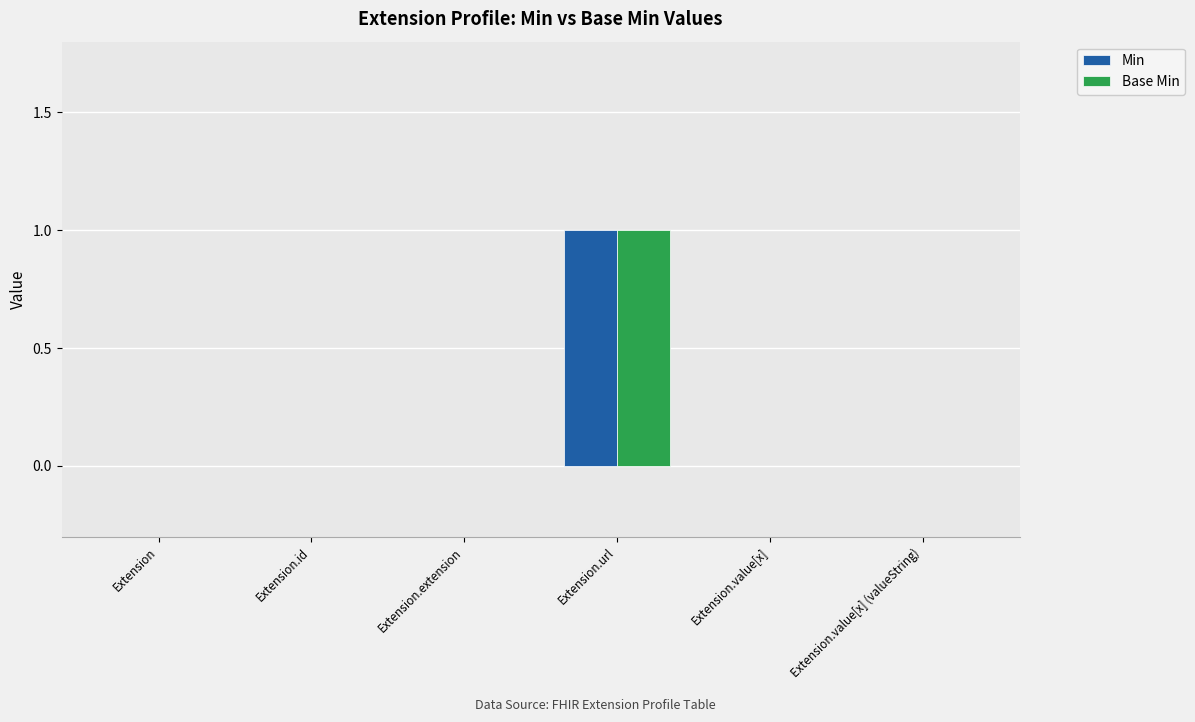

Count the Min values in the range 0 to 1.

6